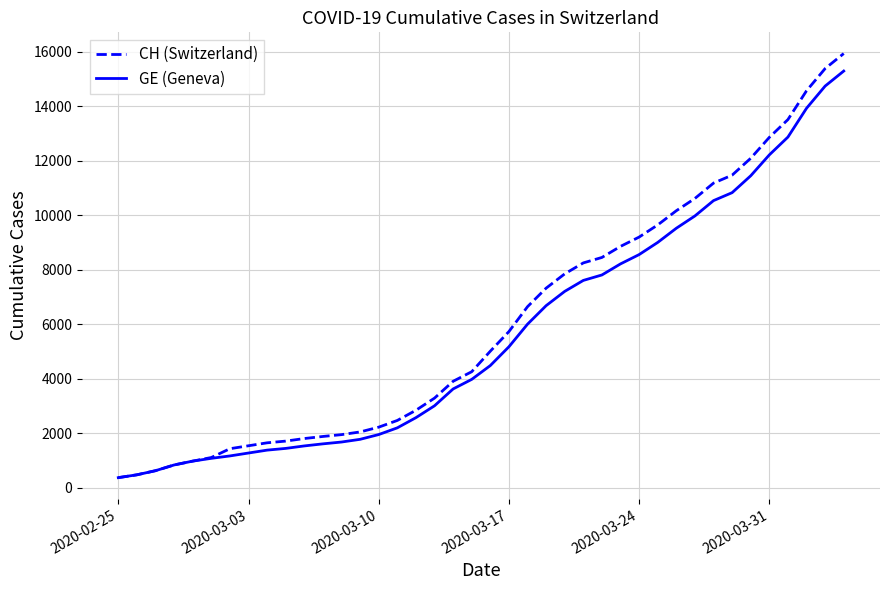

Which series has the widest spread of values?

CH (Switzerland)